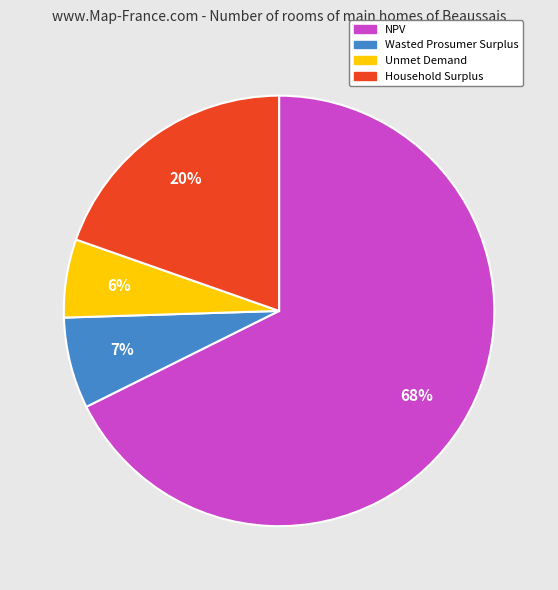

The Unmet Demand slice represents 15% of the pie. True or false?

False